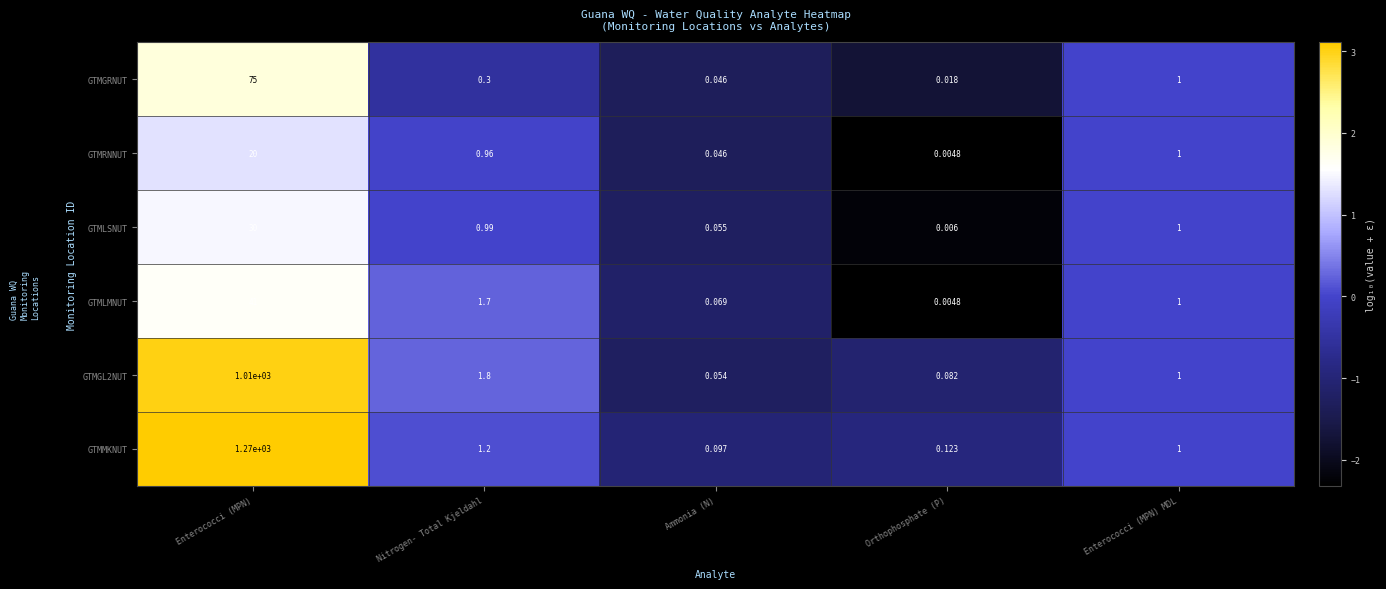

Where does the GTMGL2NUT series first go above 1?

Enterococci (MPN)